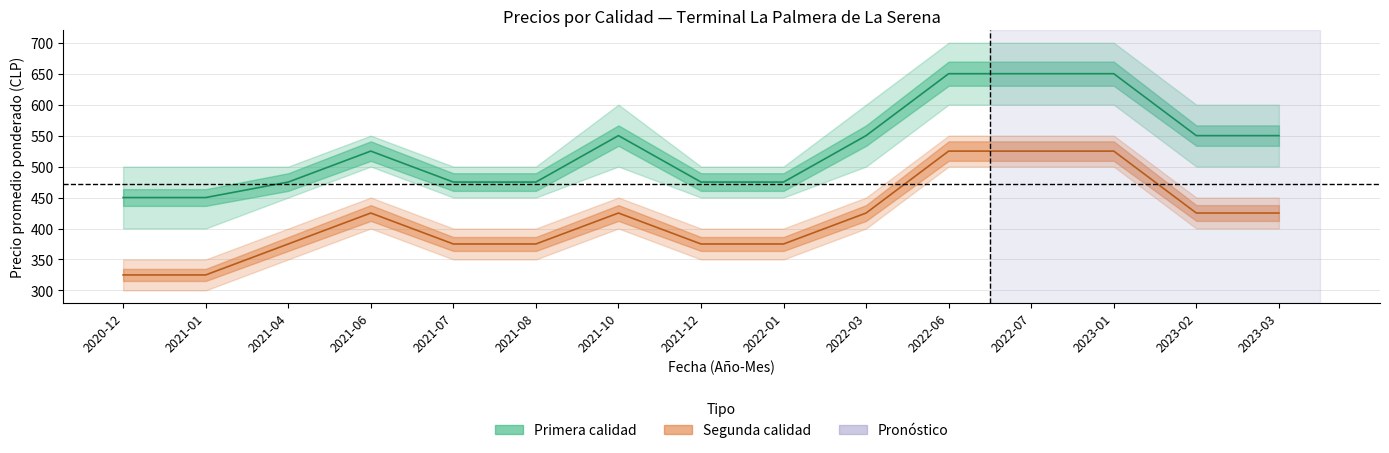

True or false: Primera_precio_min and Primera_precio_prom intersect in this chart.

False